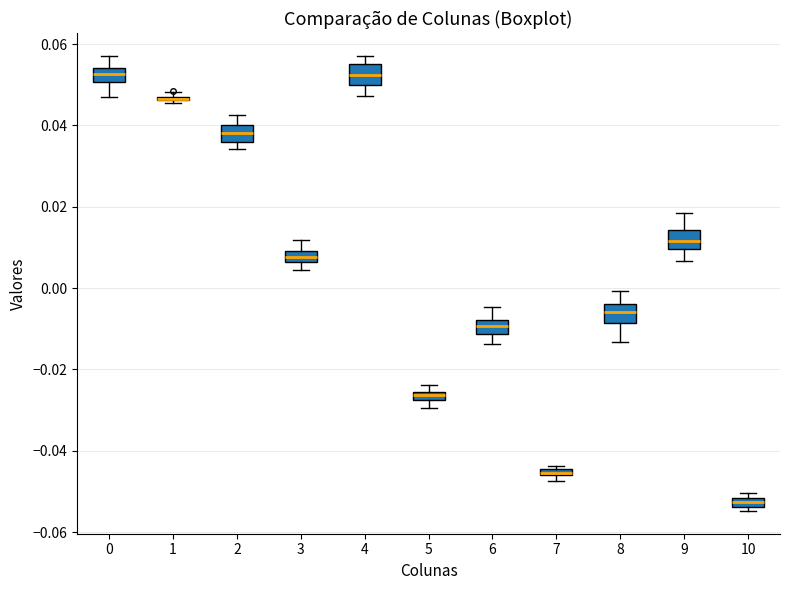

Where does the upper whisker of the box at x = 6 end on the y-axis? The values are not printed on the chart, so give them approximately, as read against the axis.

-0.004